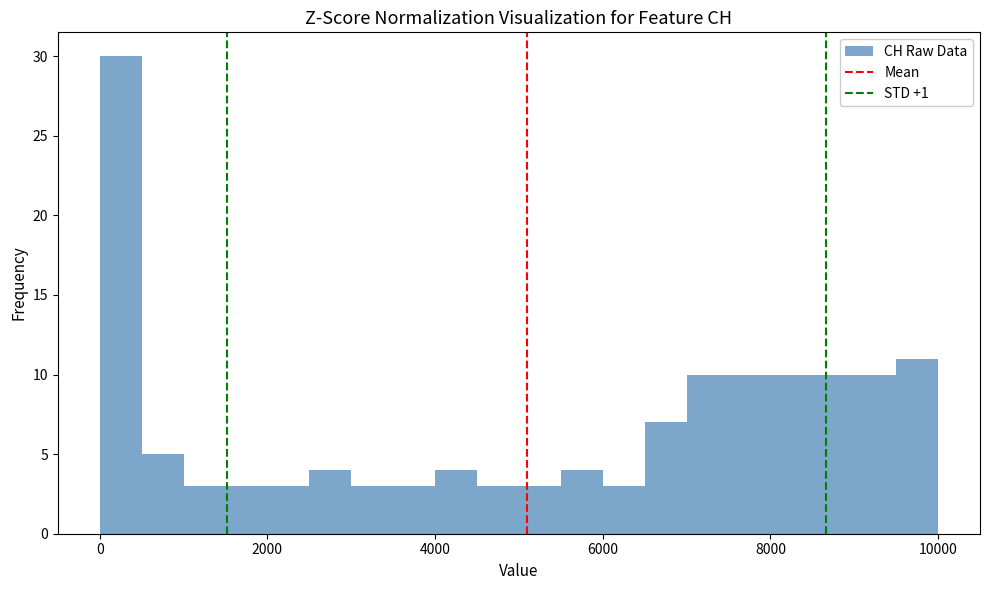

Around what value on the x-axis is the tallest bar? Give the approximate position of its centre, as read against the axis.

200